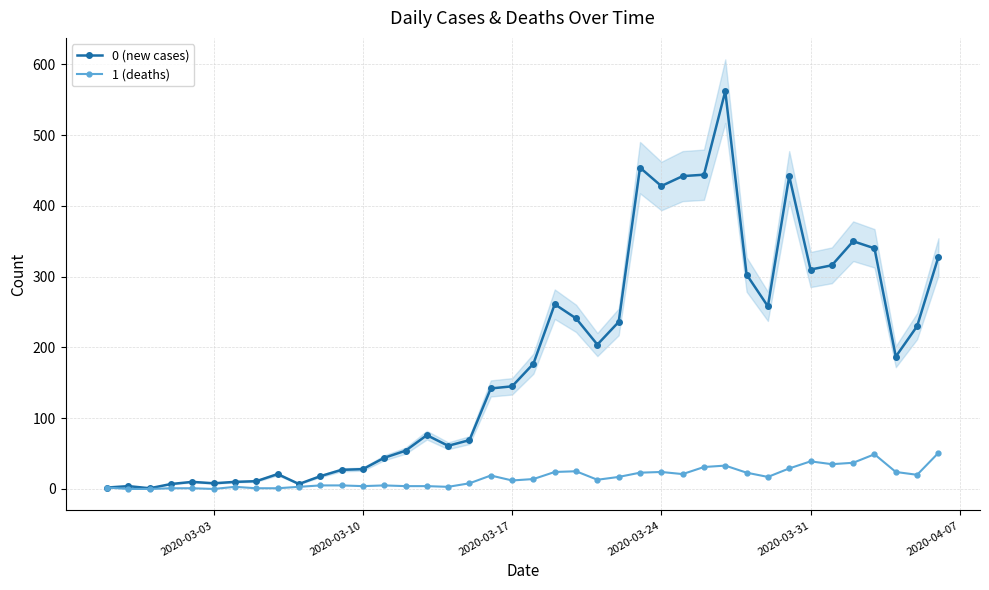

How many data points in 1 (deaths) are less than 14?

20